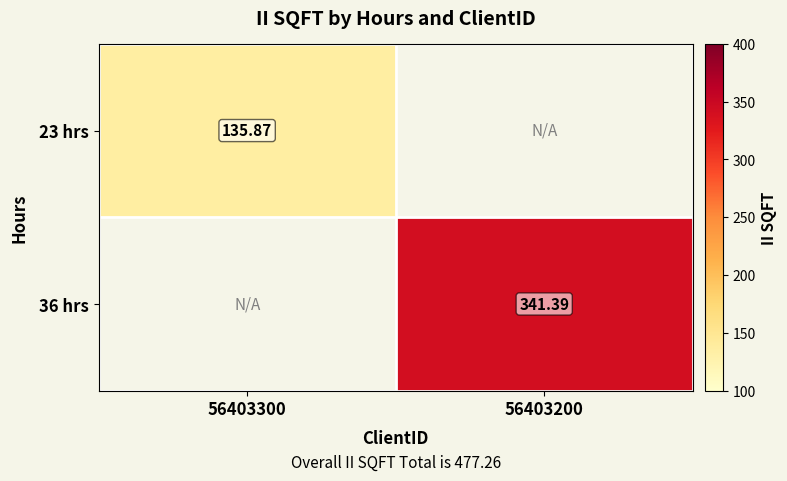

Is it true that 36 hrs equals 341.4 at 56403200?

True